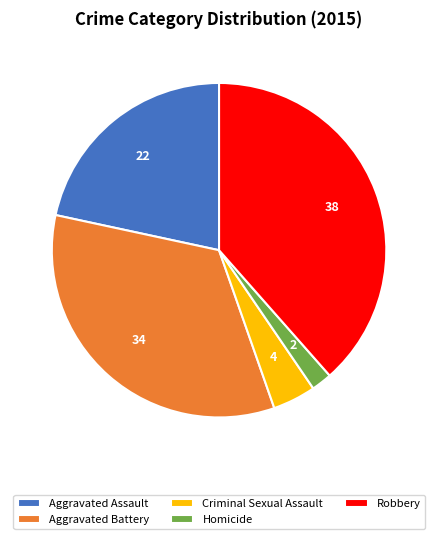

Do Aggravated Assault and Aggravated Battery together represent more than half of the pie?

Yes